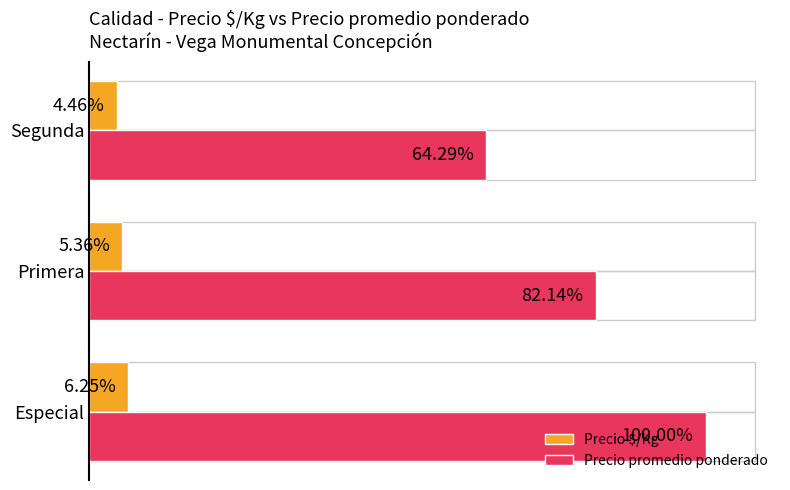

What are all the series names shown in the legend?

Precio $/Kg, Precio promedio ponderado